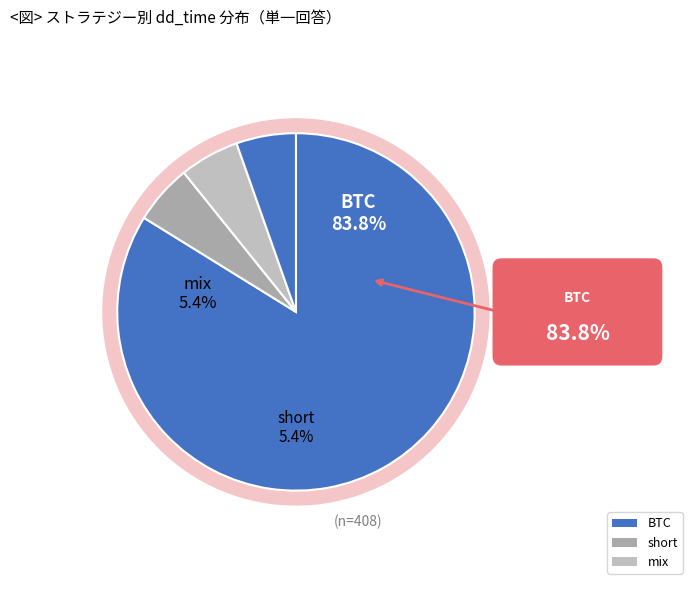

Is it true that mix2 is 1% of the pie?

False